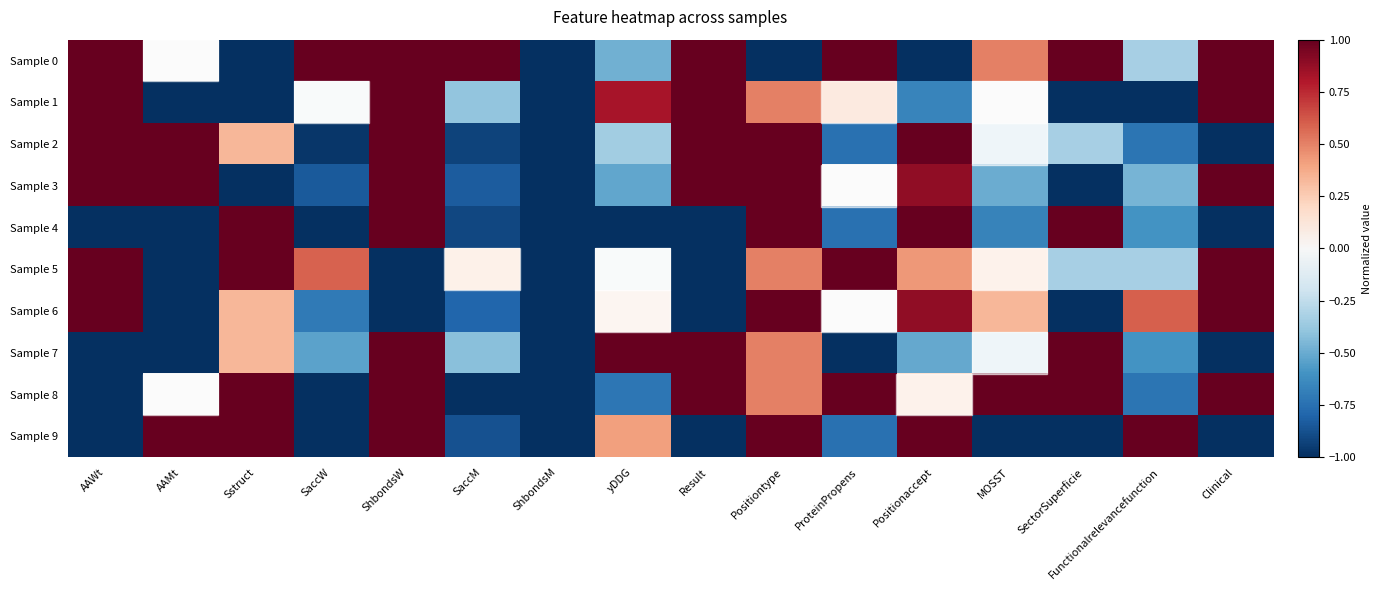

At how many categories does at least one series exceed 0?

15